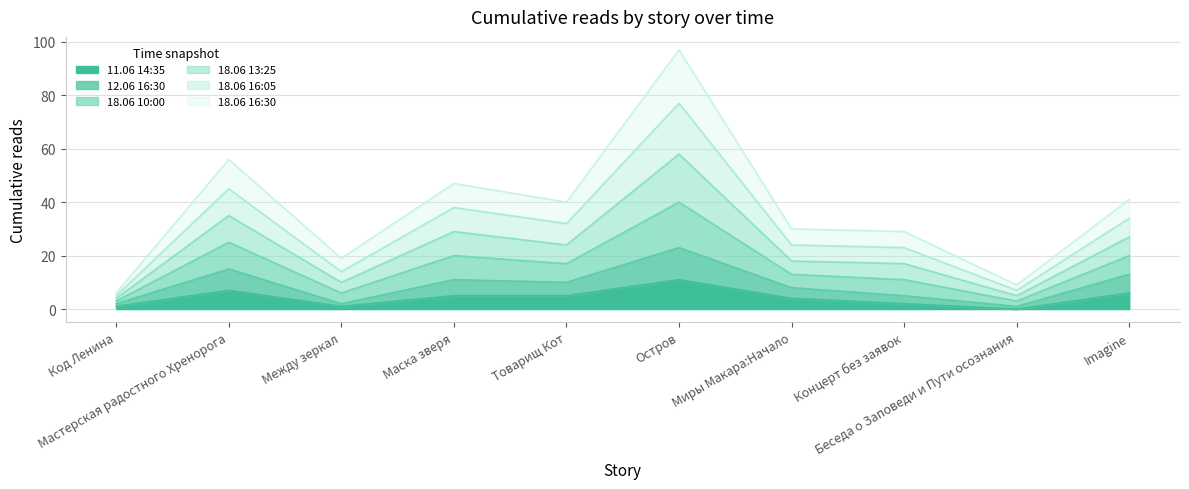

What are all the series names shown in the legend?

11.06 14:35, 12.06 16:30, 18.06 10:00, 18.06 13:25, 18.06 16:05, 18.06 16:30